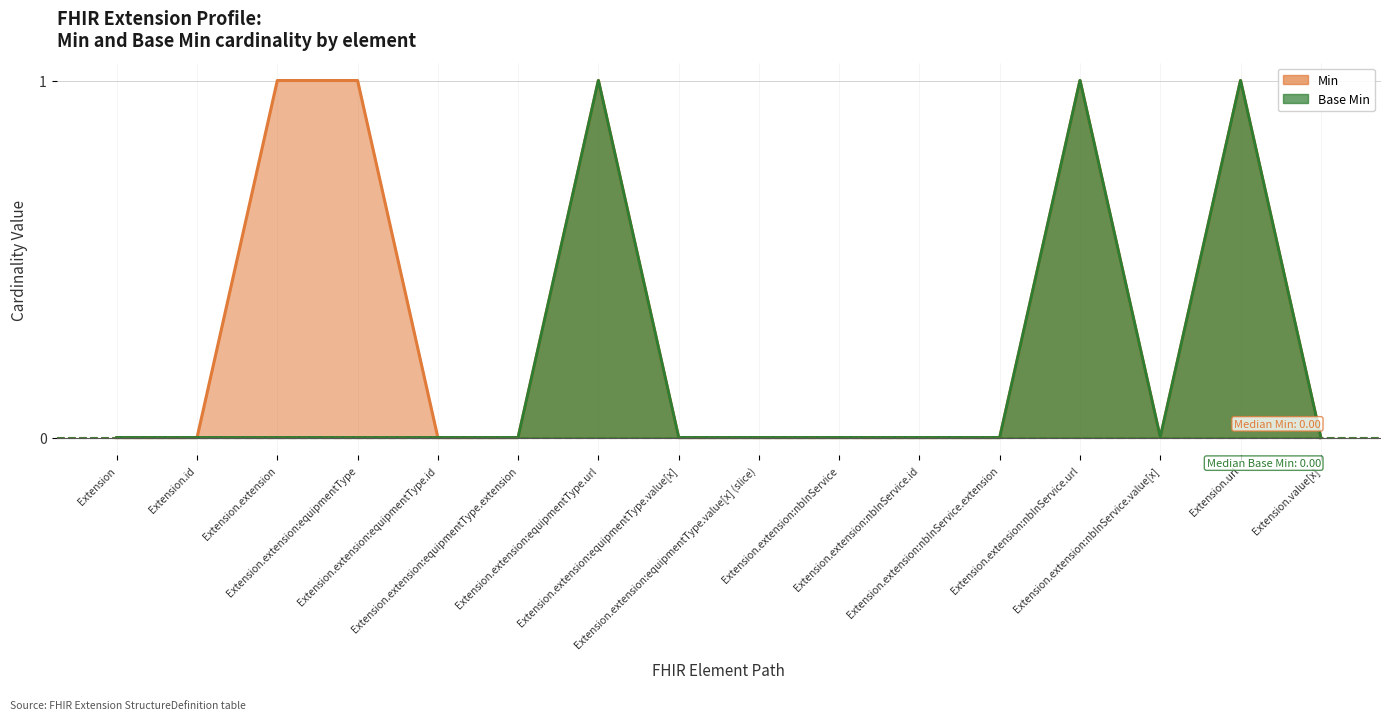

What is the label of the 15th point from the right?

Extension.id